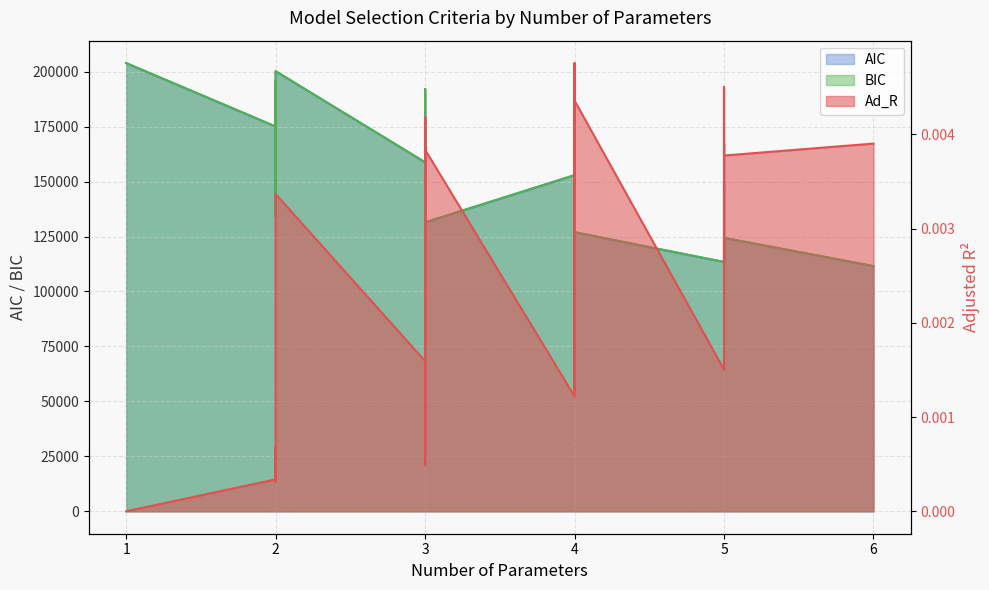

True or false: BIC and AIC cross at least once.

False